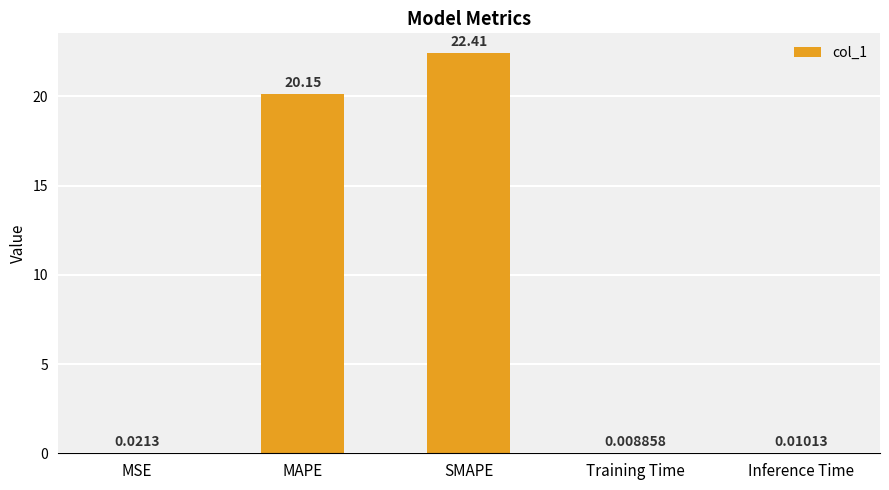

What is the average value?

8.5